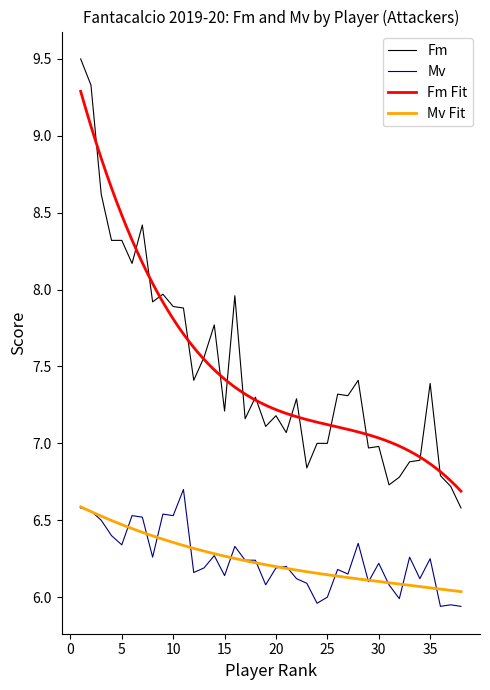

Does the chart have visible grid lines?

No